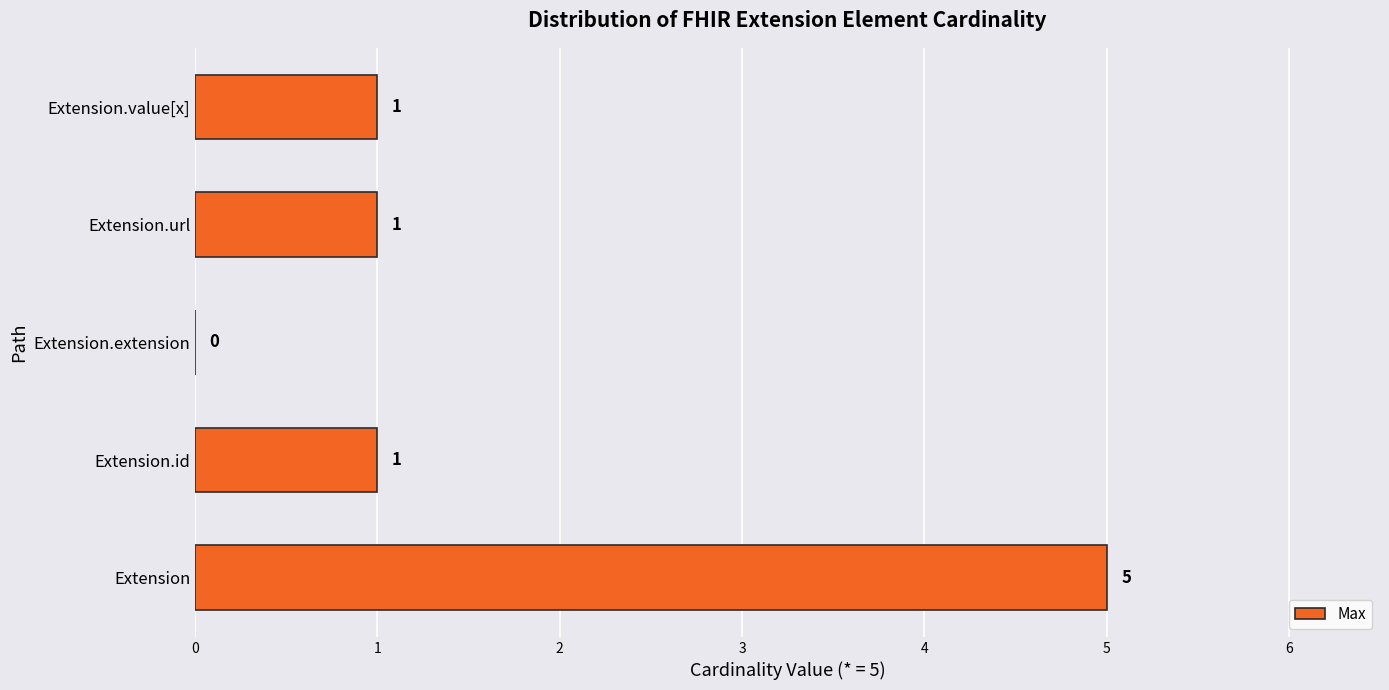

What is the sum of all values?

8